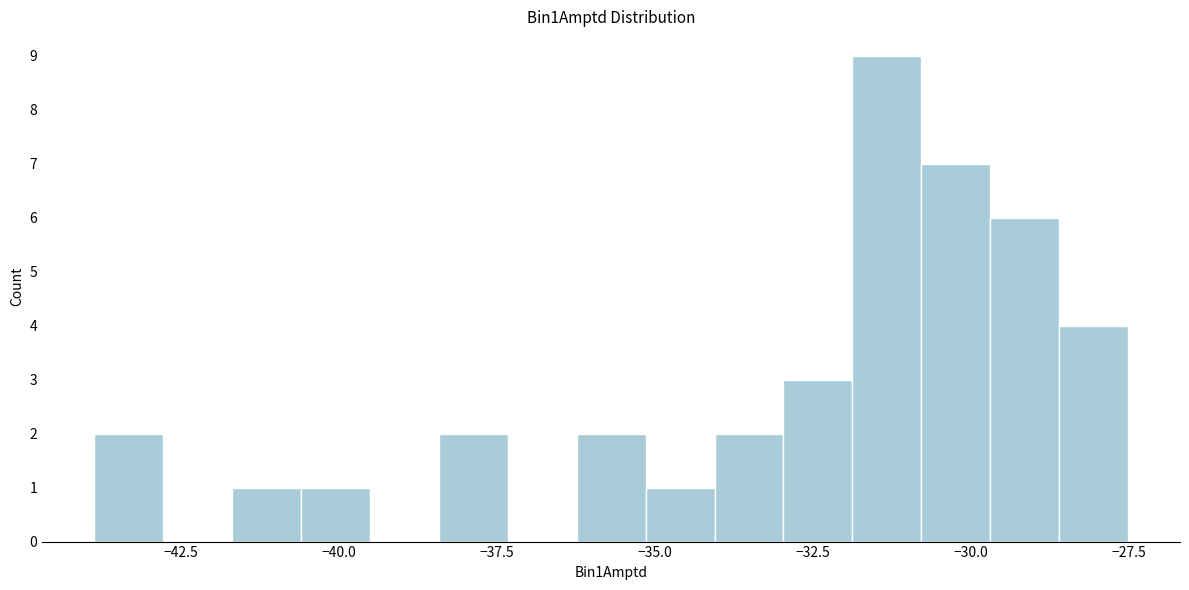

Read against the x-axis, roughly where is the centre of the tallest bar?

-31.5